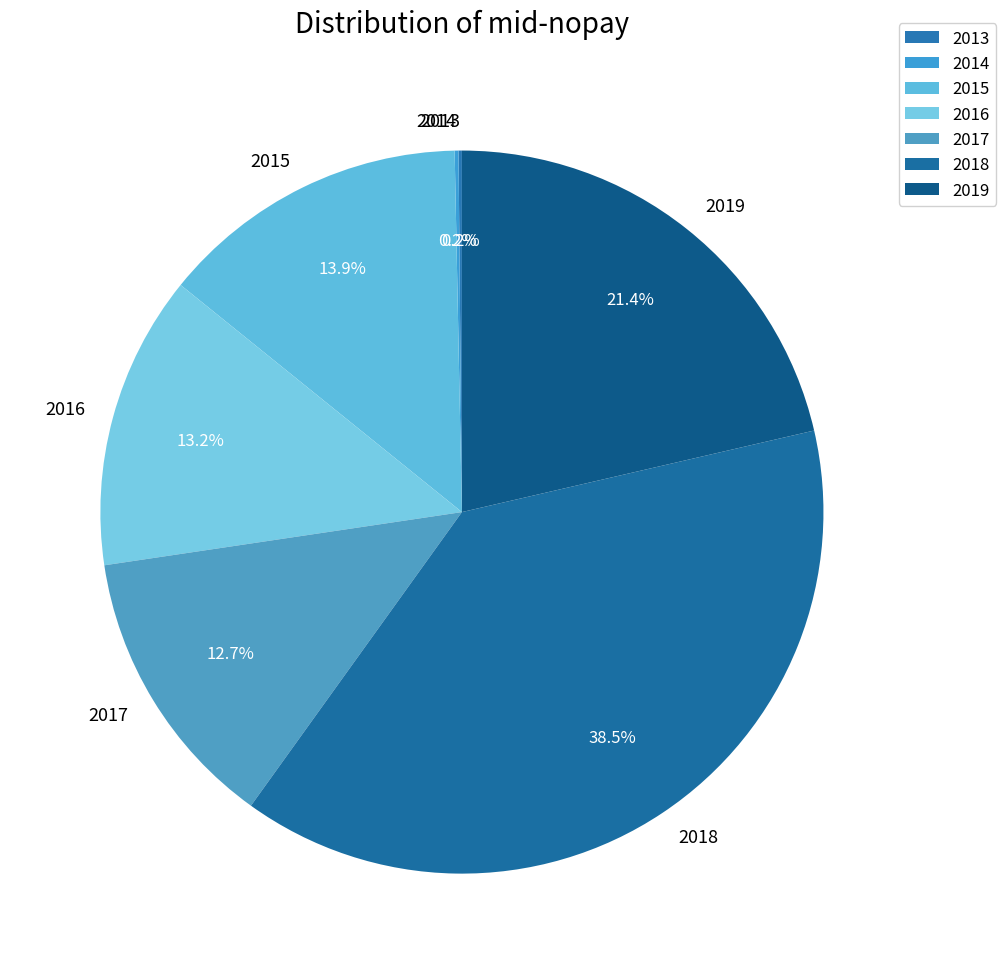

What portion of the pie excludes 2017?

87.3%